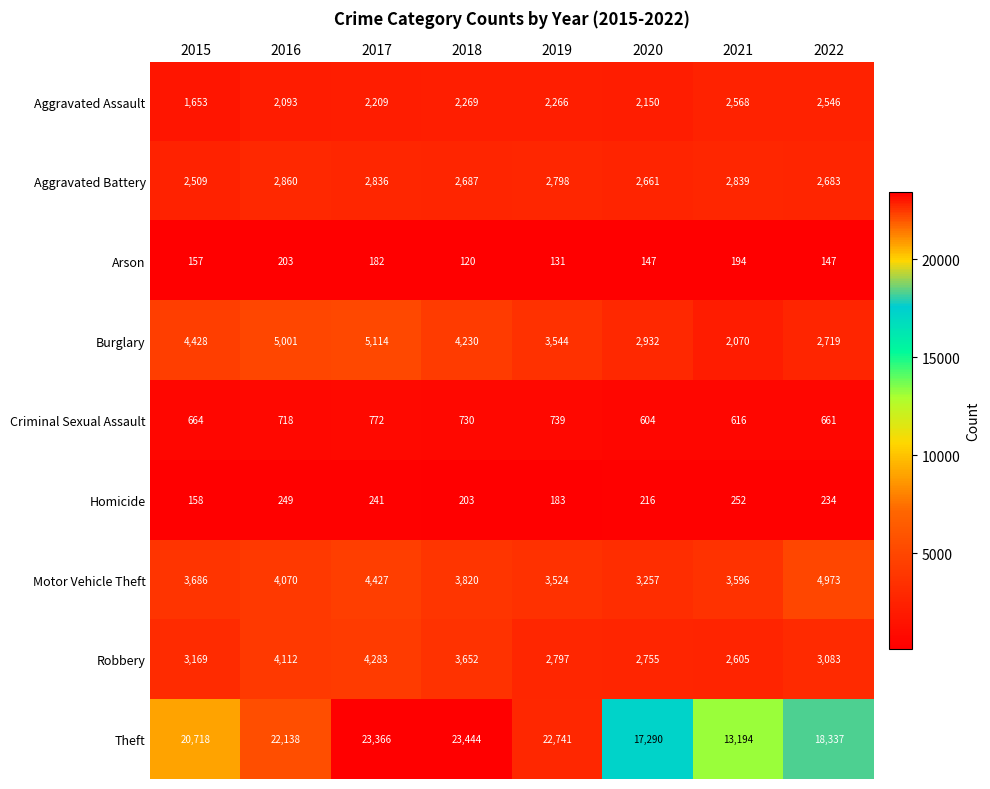

Is it true that Robbery equals 4824 at 2022?

False